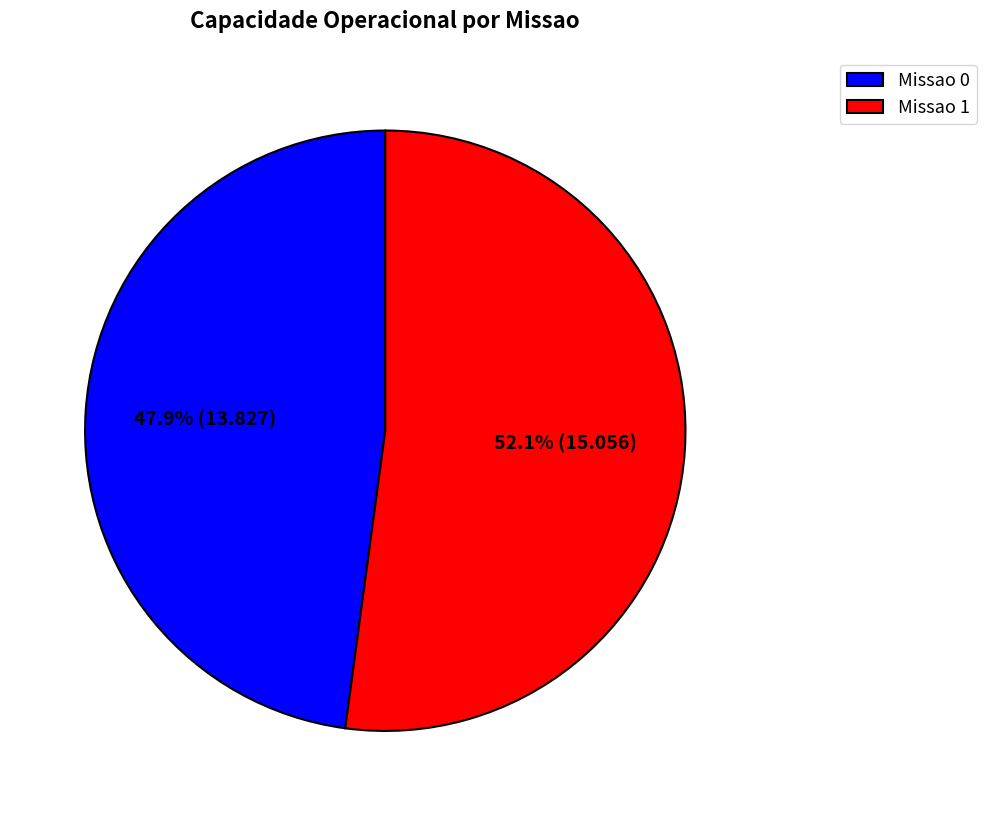

To the nearest percent, what is the average slice percentage?

50%